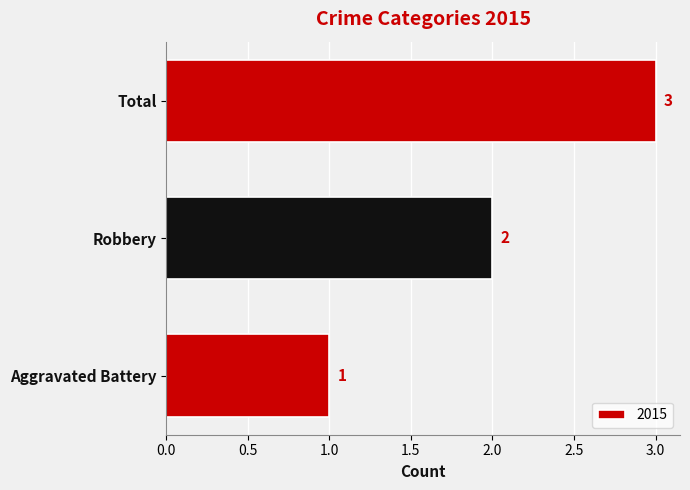

How many values are below 2?

1